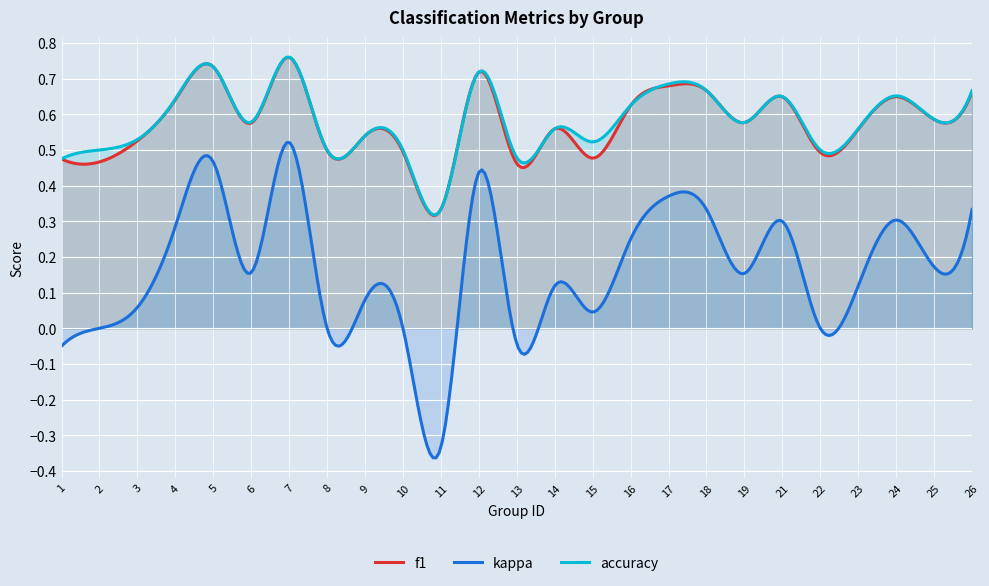

What is the difference between the second highest and minimum values in the accuracy series?

0.4